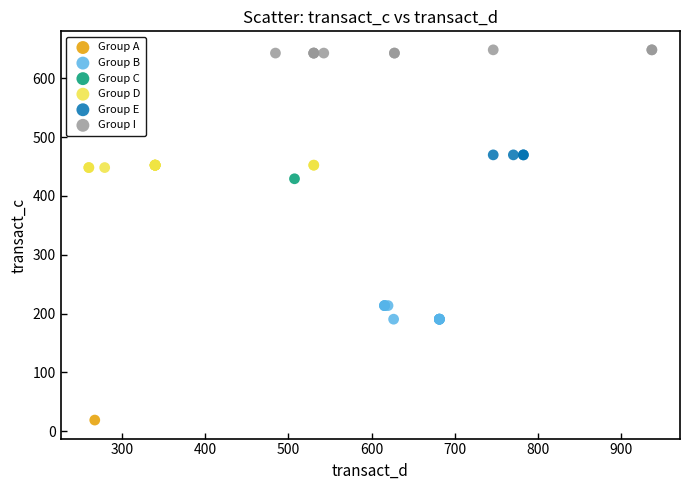

Which series reaches the maximum Y coordinate?

Group I